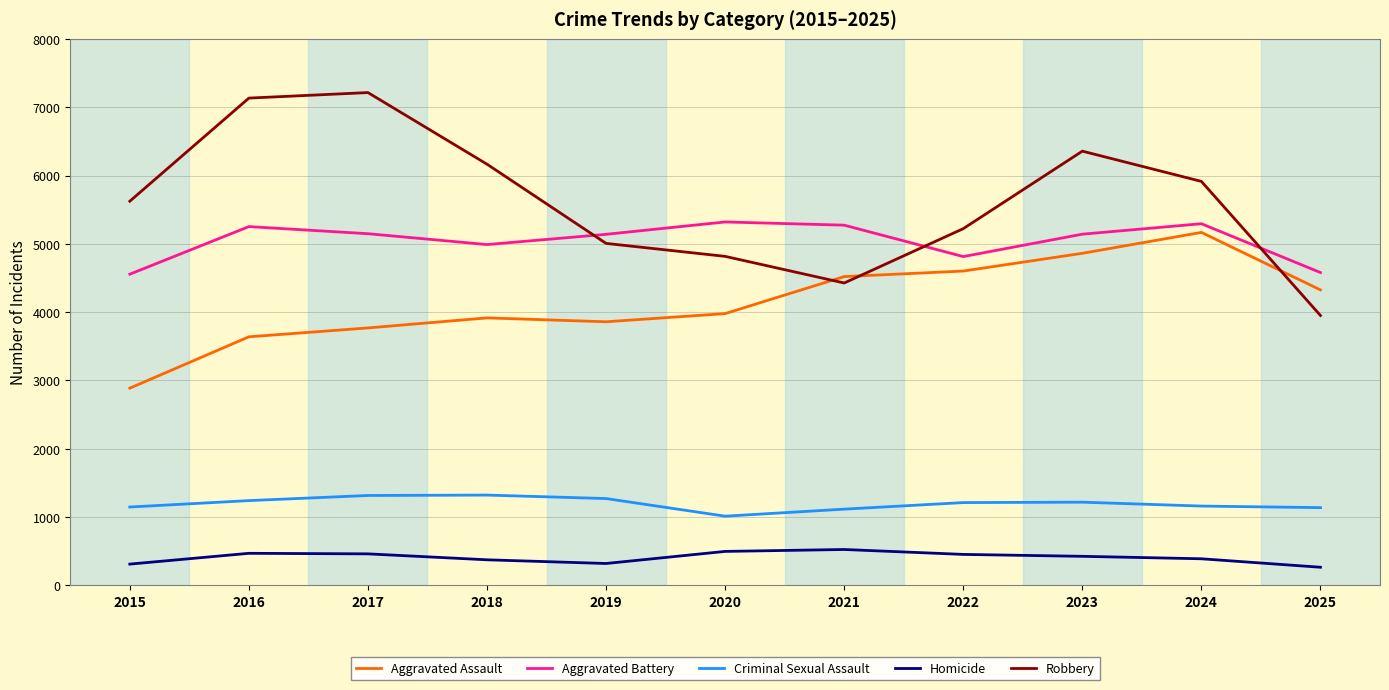

True or false: Aggravated Assault has a value of 4325 at 2025.

True